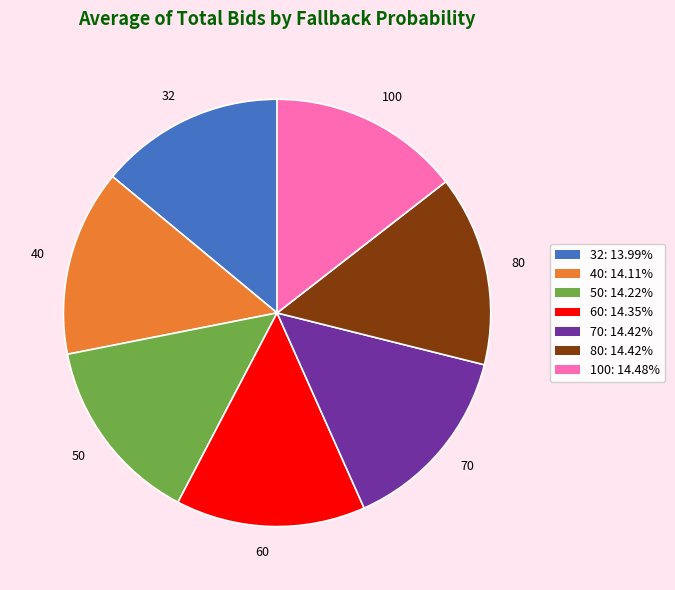

Does 100 account for over 50% of the chart?

No